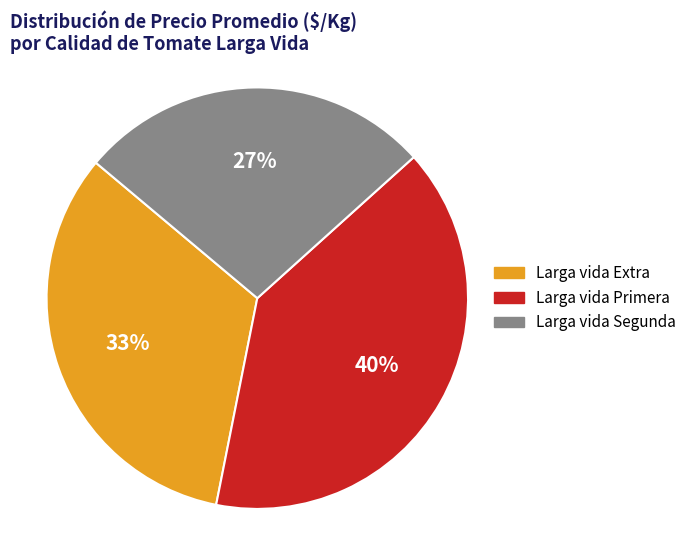

Is the sum of Larga vida Segunda and Larga vida Primera greater than half?

Yes